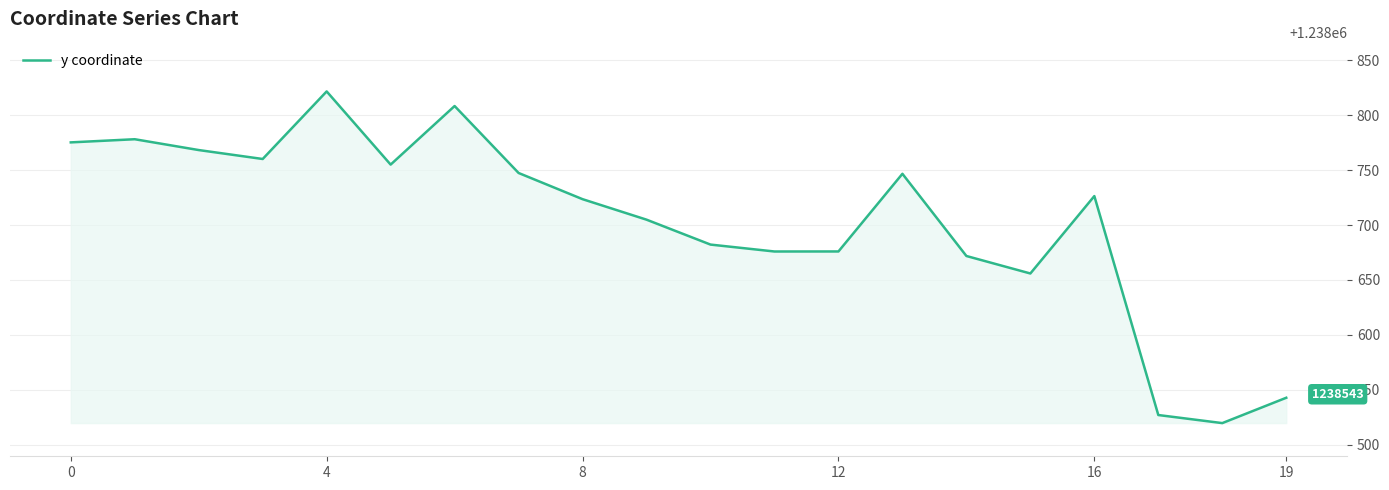

What is the minimum value shown in the chart?

1238519.7